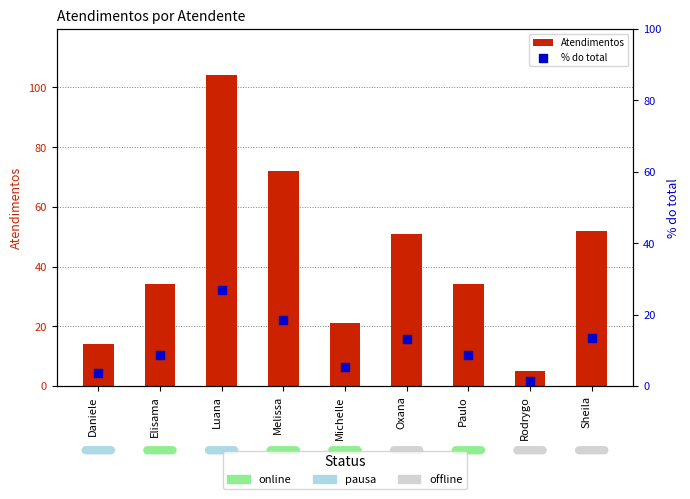

Which series contains the lowest Y value?

% do total